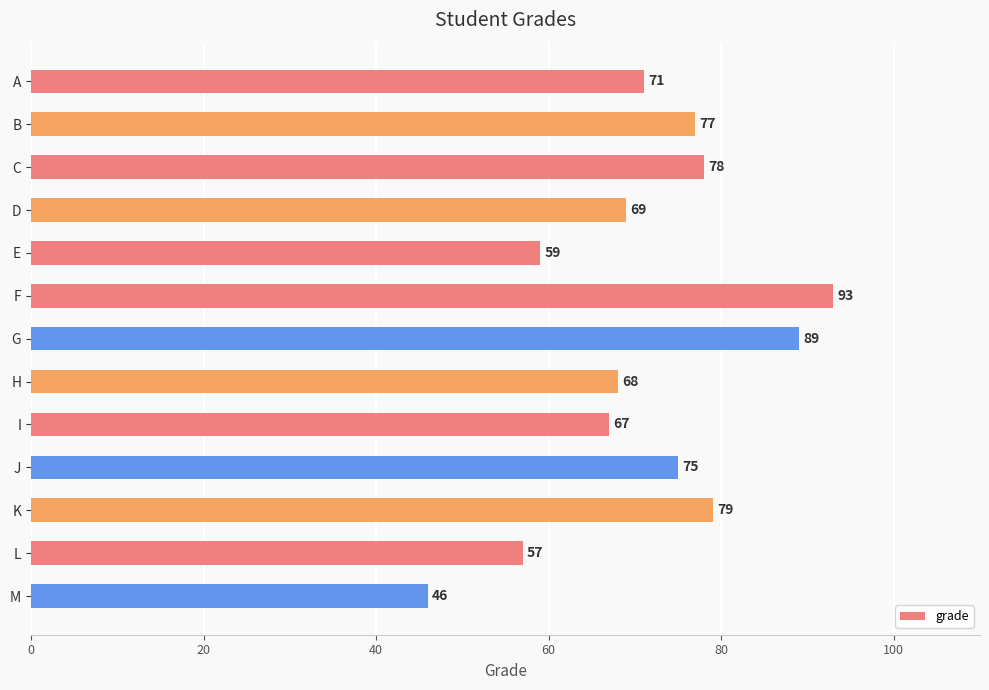

Which label corresponds to the smallest value in the chart?

M